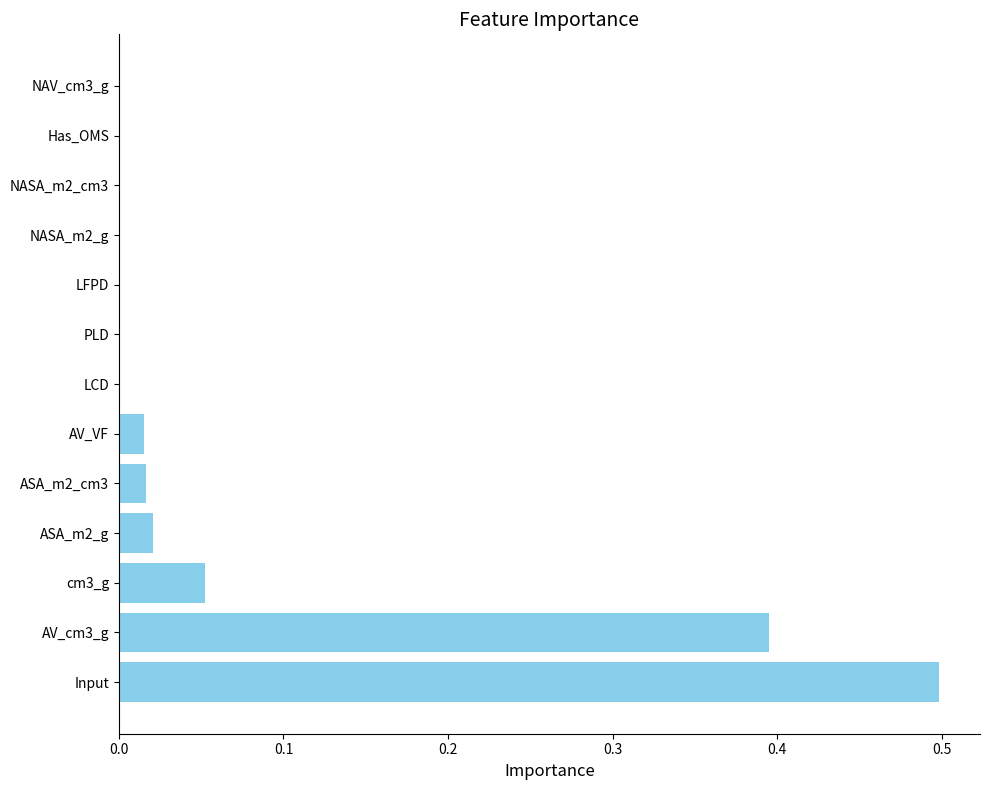

What is the change in value from Input to ASA_m2_g?

-0.5